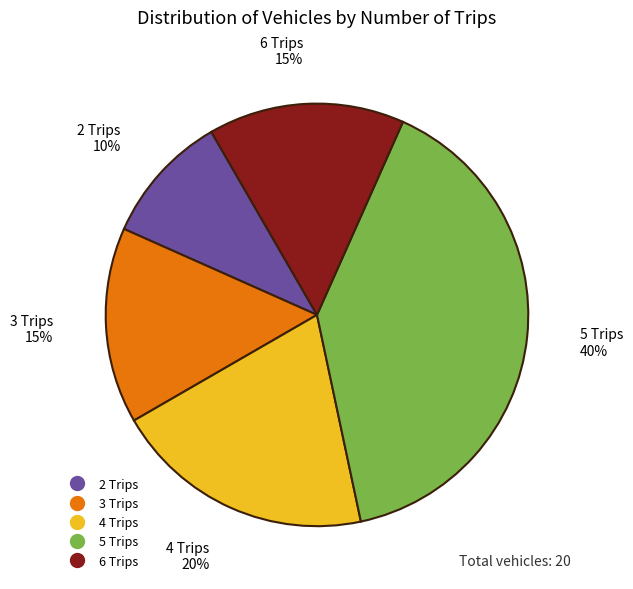

Combined, do 6 Trips and 4 Trips account for over 50%?

No